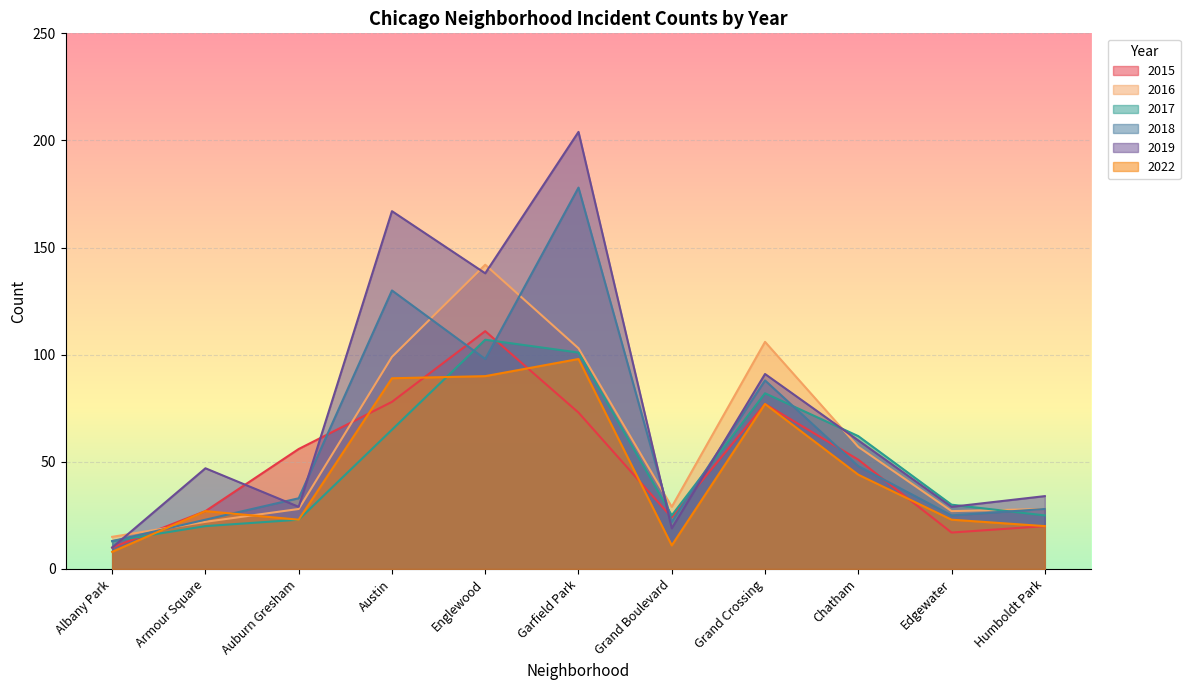

What is the value of the 2019 point at the 4th from the left?

167